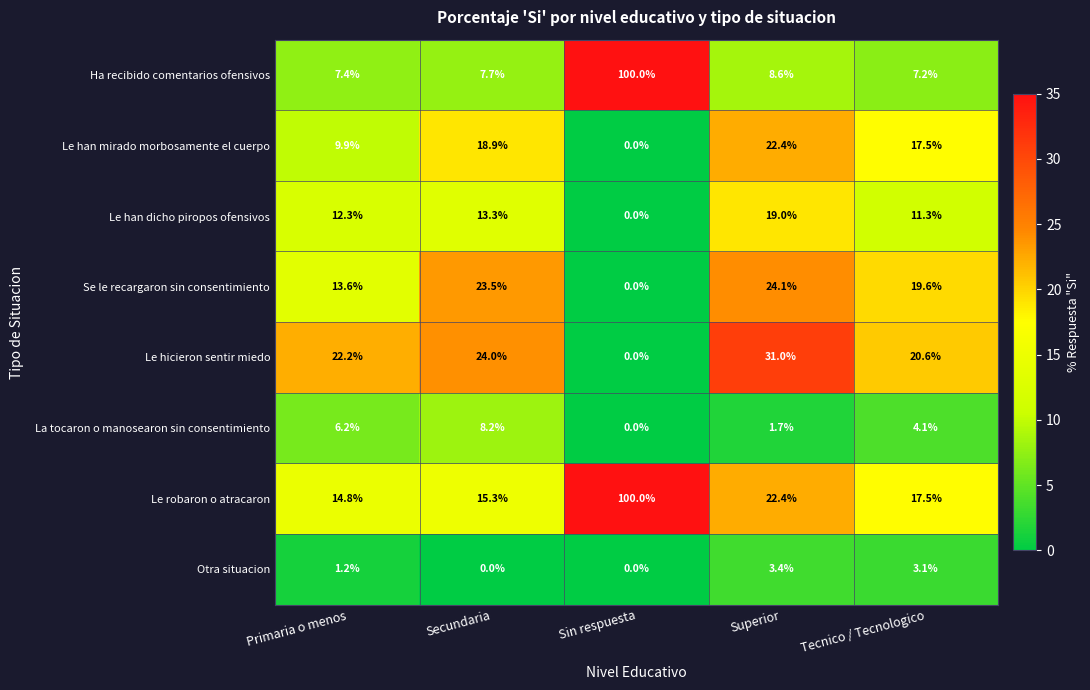

How many values in Se le recargaron sin consentimiento are above zero?

4